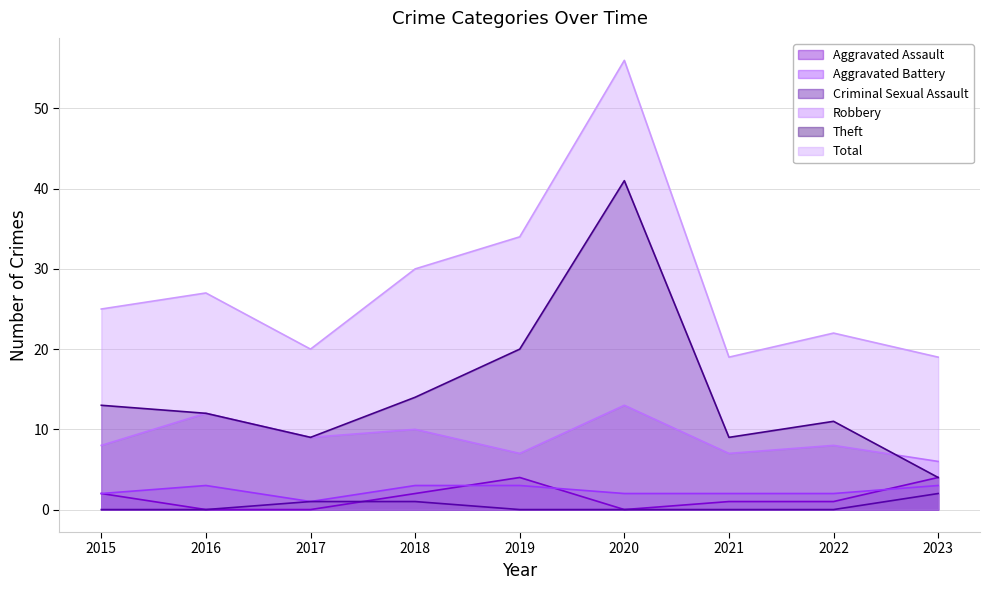

What is the difference between the second highest and minimum values in the Total series?

15